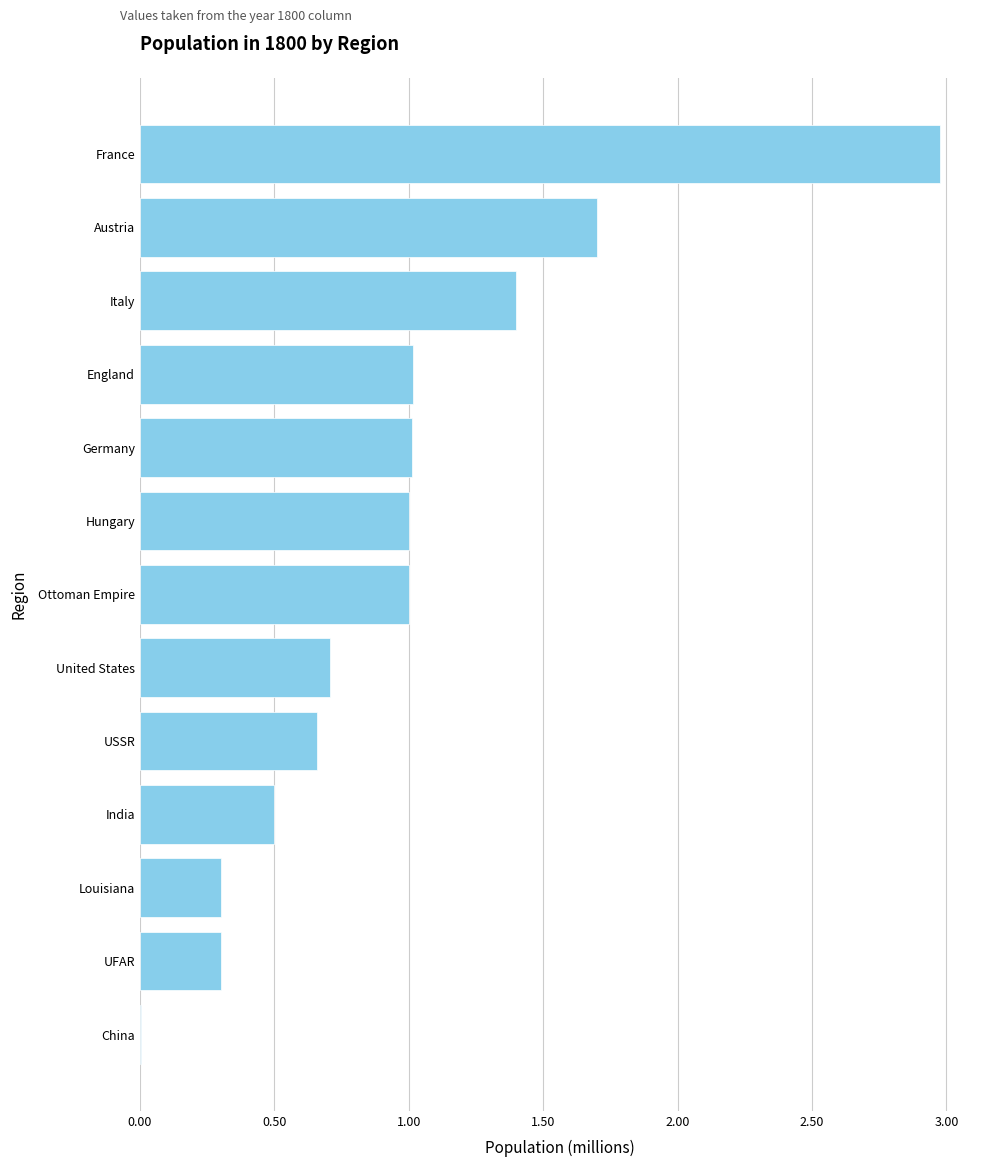

Read the value at England.

1.0